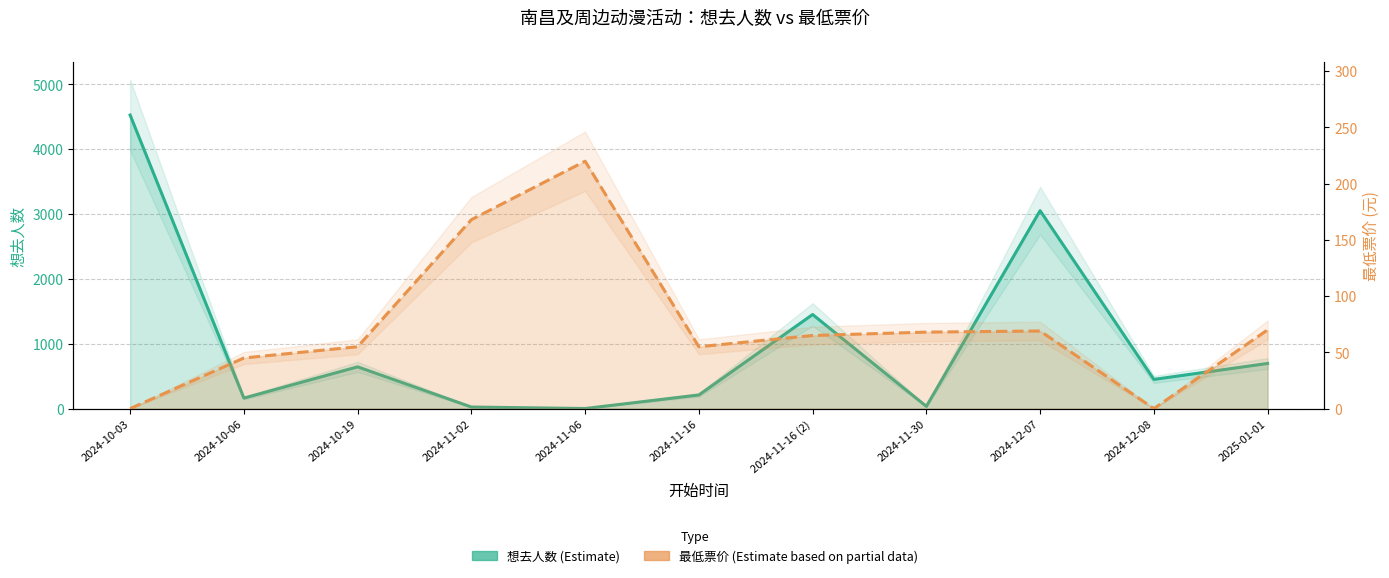

Where is the first local maximum for 最低票价?

2024-11-06